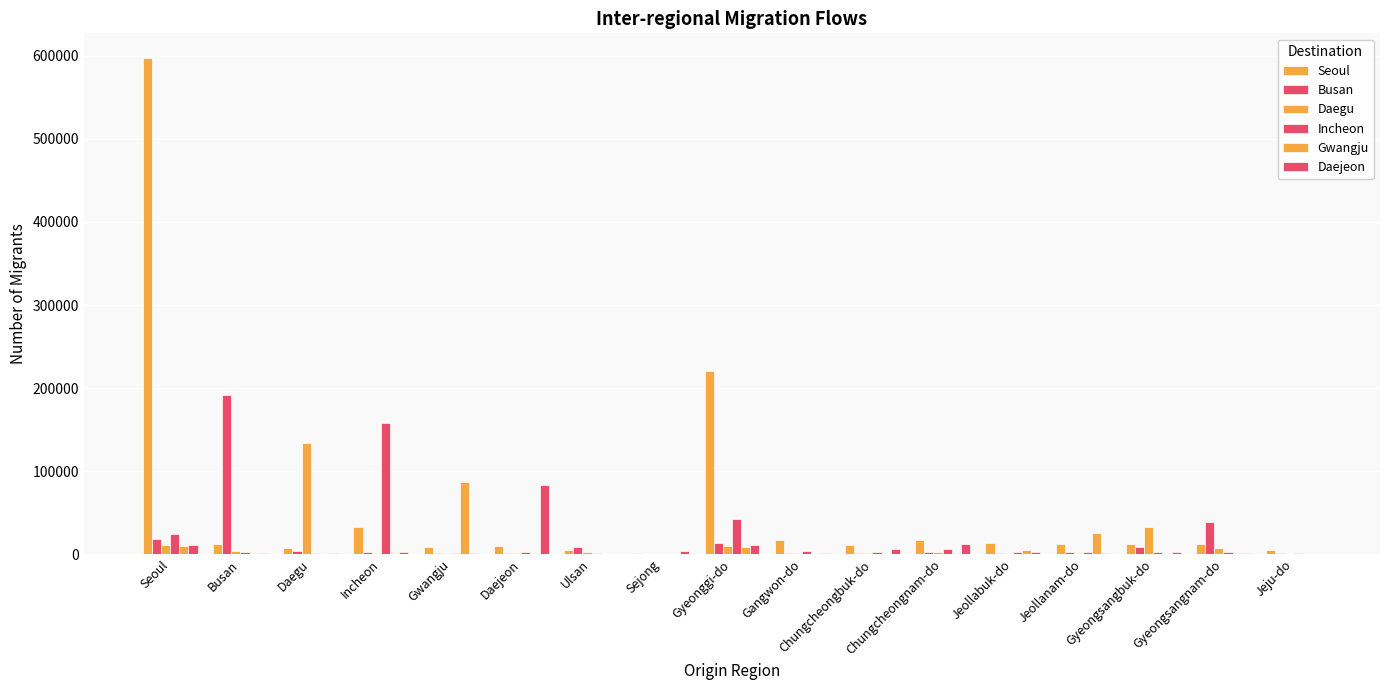

What is the difference between the highest and lowest values at Chungcheongnam-do?

15673